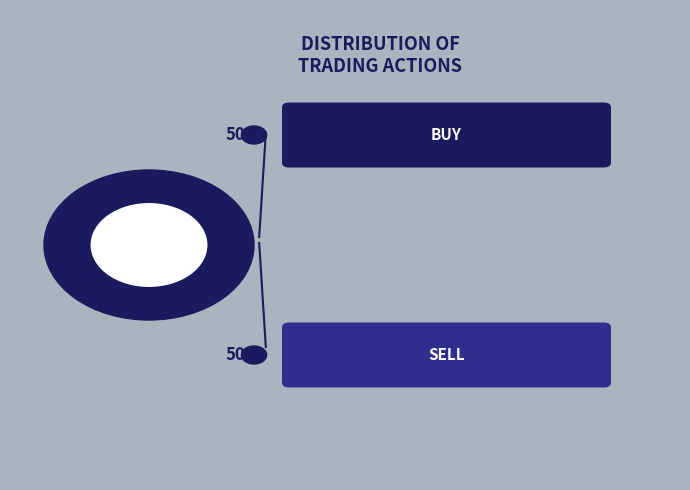

To the nearest percent, what portion does Buy represent?

50%